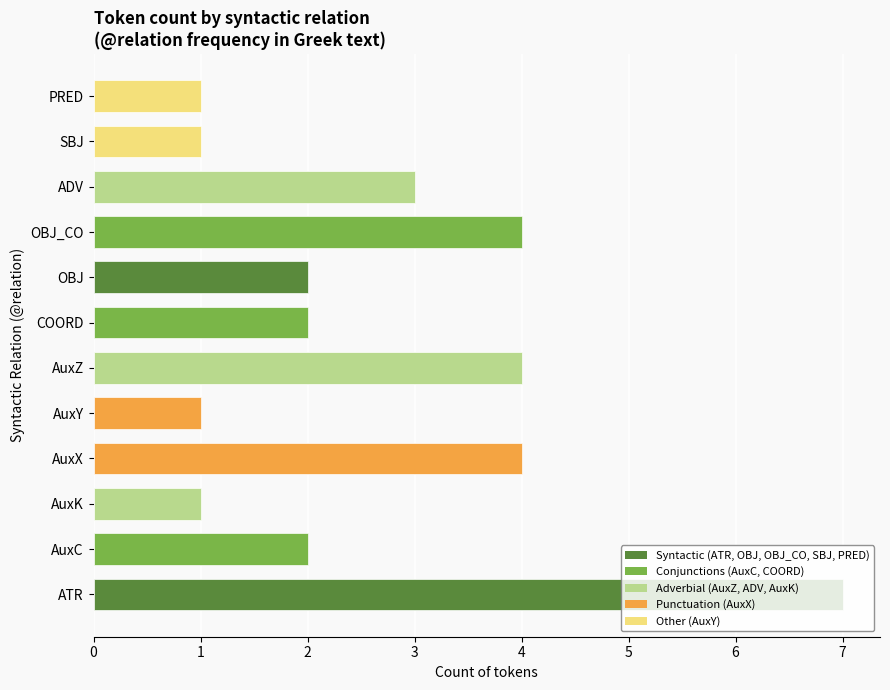

At which label is the value closest to 4?

AuxX